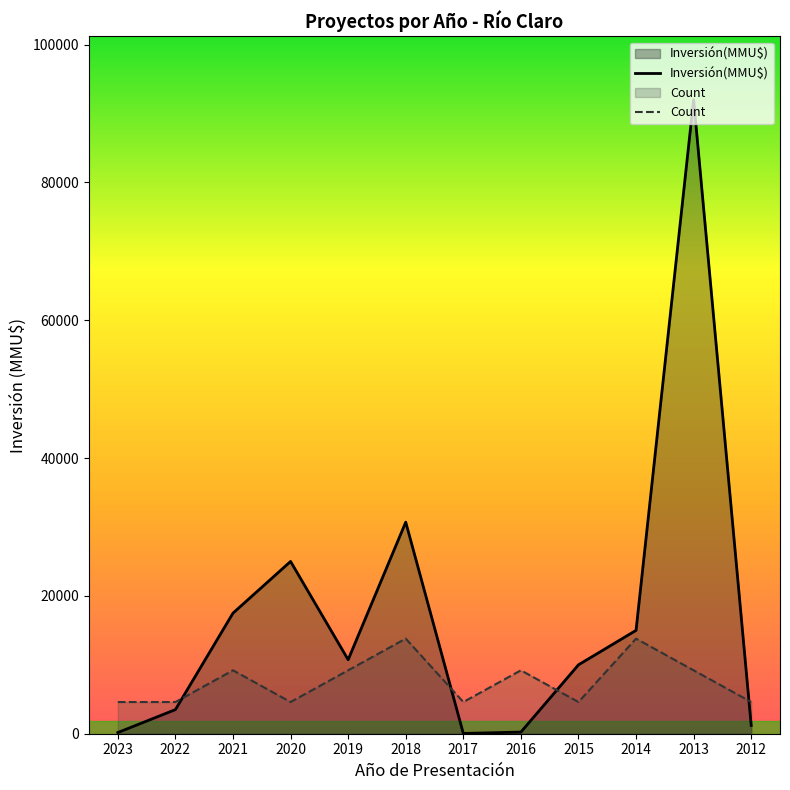

What is the average value of the Count series?

7667